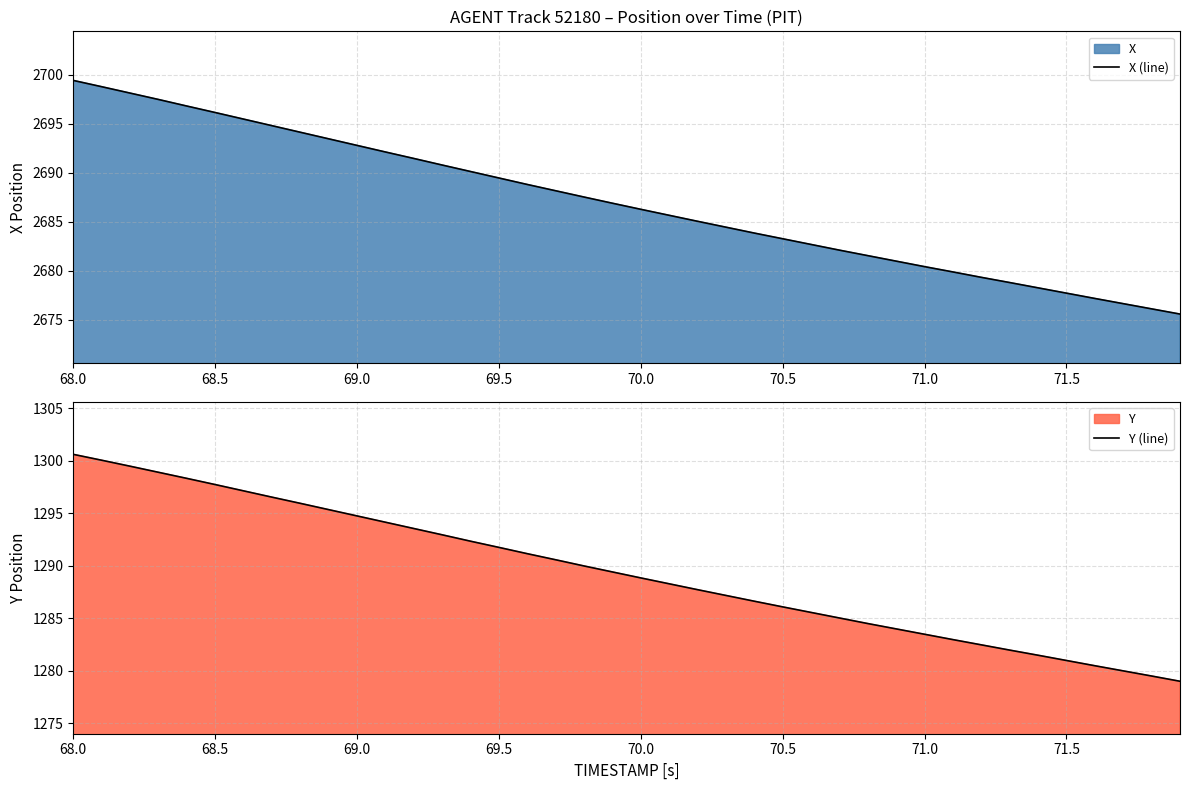

True or false: X (line) has a value of 2699.4 at 68.0.

True